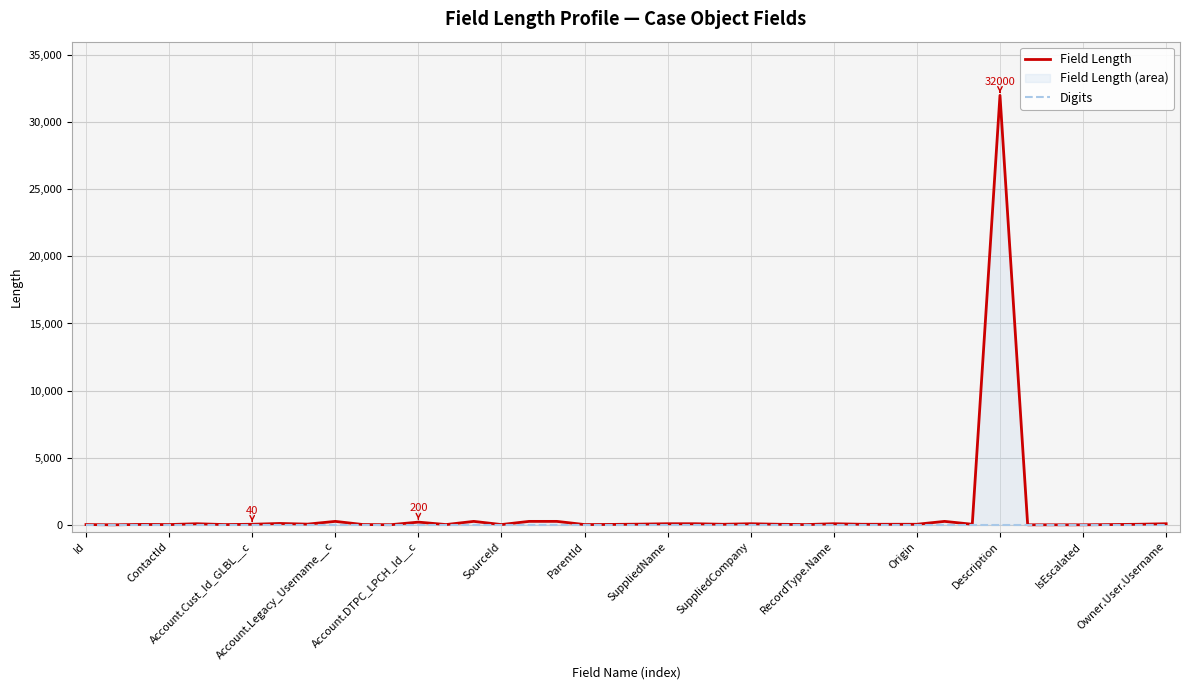

What value does the Field Length series have at 23, to the nearest 10?

40